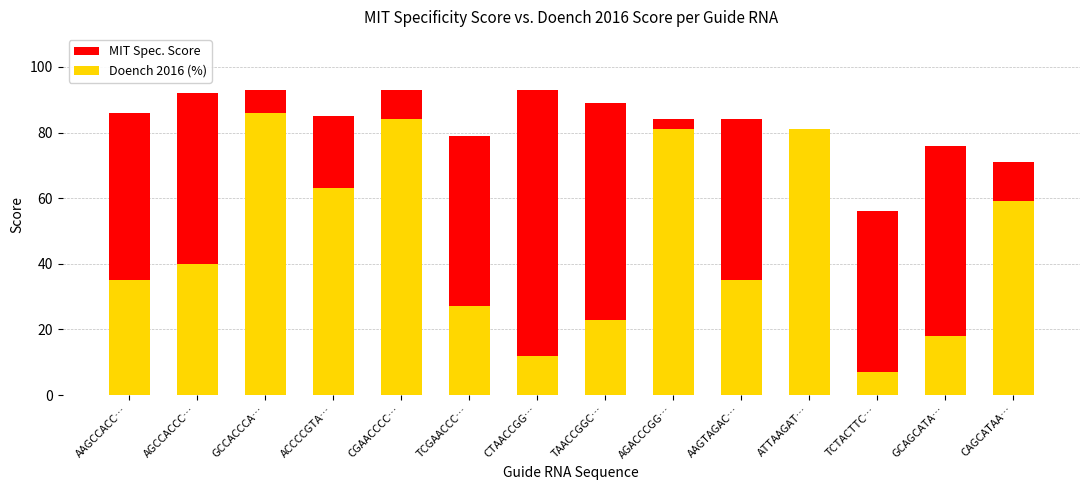

How many bars are there in total?

28